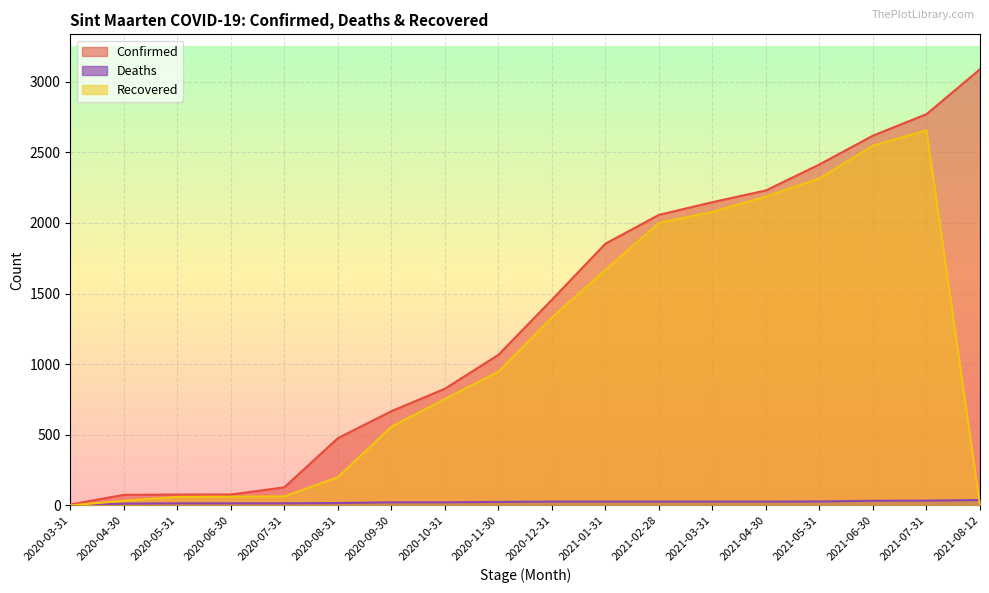

Reading left to right, extract all data points from this chart.

Confirmed: 2020-03-31=6	2020-04-30=75	2020-05-31=77	2020-06-30=77	2020-07-31=128	2020-08-31=476	2020-09-30=667	2020-10-31=826	2020-11-30=1066	2020-12-31=1456	2021-01-31=1853	2021-02-28=2057	2021-03-31=2147	2021-04-30=2230	2021-05-31=2414	2021-06-30=2618	2021-07-31=2770	2021-08-12=3088
Deaths: 2020-03-31=0	2020-04-30=13	2020-05-31=15	2020-06-30=15	2020-07-31=15	2020-08-31=17	2020-09-30=22	2020-10-31=22	2020-11-30=25	2020-12-31=27	2021-01-31=27	2021-02-28=27	2021-03-31=27	2021-04-30=27	2021-05-31=28	2021-06-30=33	2021-07-31=34	2021-08-12=38
Recovered: 2020-03-31=0	2020-04-30=33	2020-05-31=60	2020-06-30=62	2020-07-31=64	2020-08-31=200	2020-09-30=557	2020-10-31=753	2020-11-30=947	2020-12-31=1331	2021-01-31=1668	2021-02-28=2000	2021-03-31=2078	2021-04-30=2187	2021-05-31=2315	2021-06-30=2547	2021-07-31=2655	2021-08-12=0